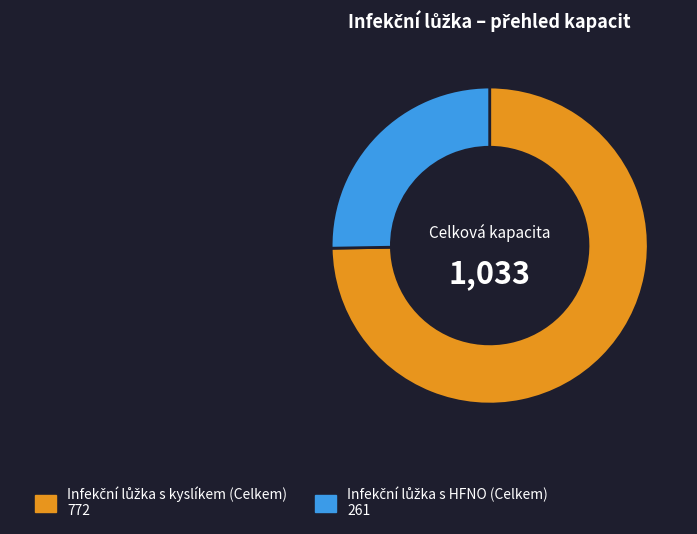

Is there a majority slice in this chart?

Yes